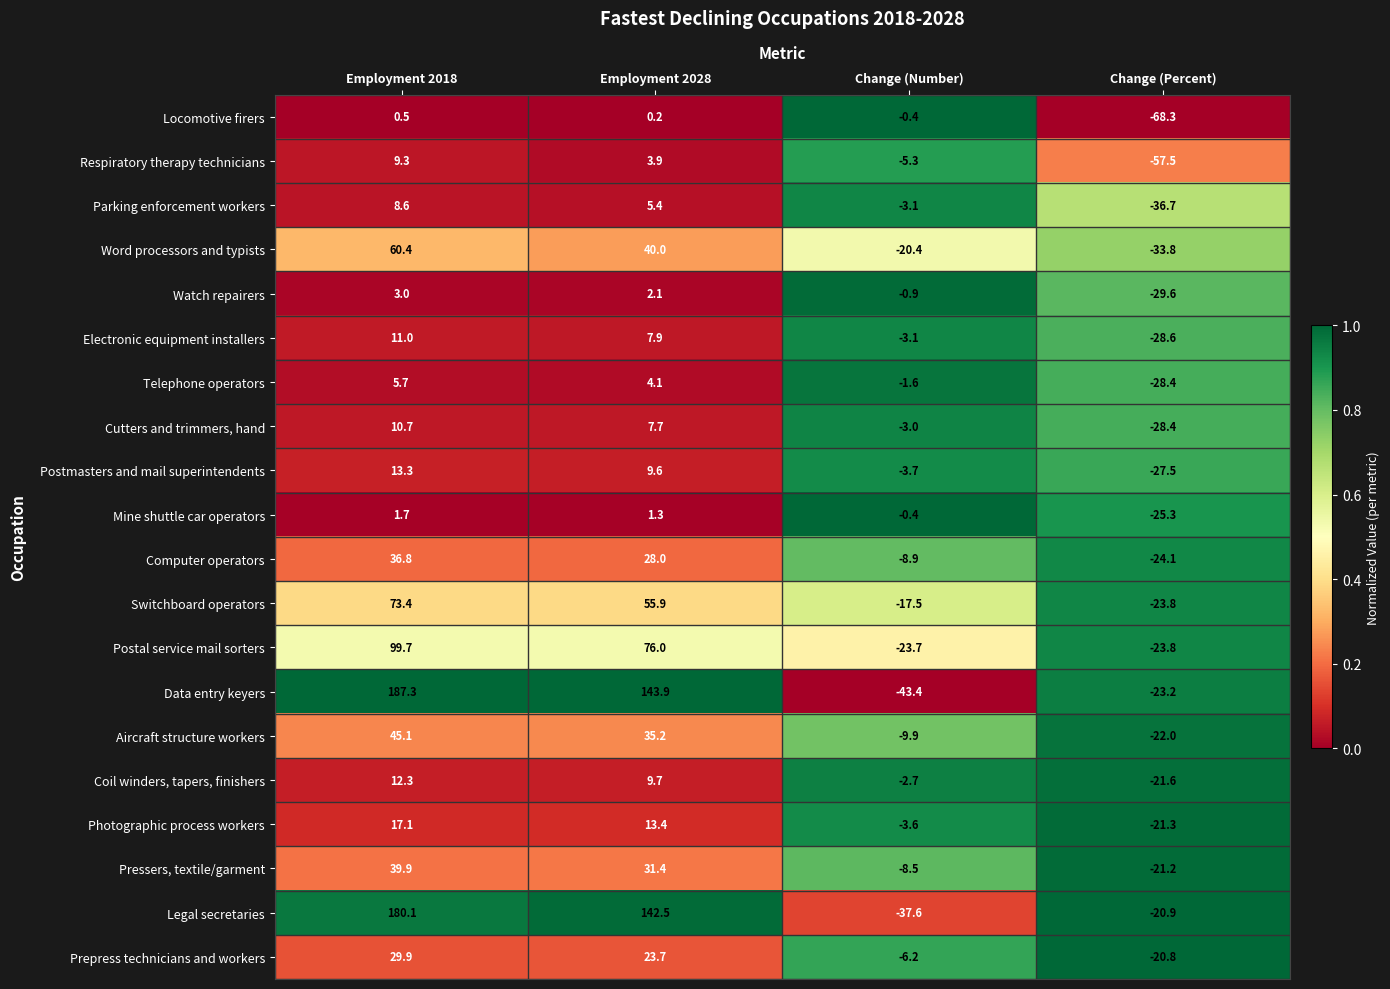

Rank the series by their maximum value, from highest to lowest.

Data entry keyers, Legal secretaries, Postal service mail sorters, Switchboard operators, Word processors and typists, Aircraft structure workers, Pressers, textile/garment, Computer operators, Prepress technicians and workers, Photographic process workers, Postmasters and mail superintendents, Coil winders, tapers, finishers, Electronic equipment installers, Cutters and trimmers, hand, Respiratory therapy technicians, Parking enforcement workers, Telephone operators, Watch repairers, Mine shuttle car operators, Locomotive firers